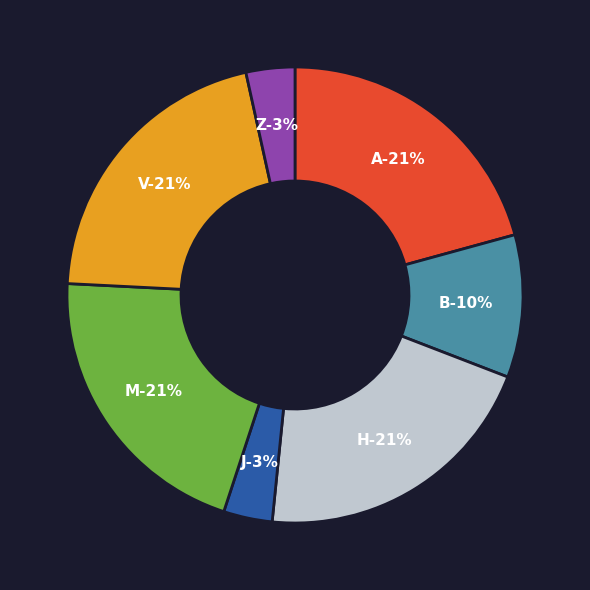

Does any single category account for the majority?

No